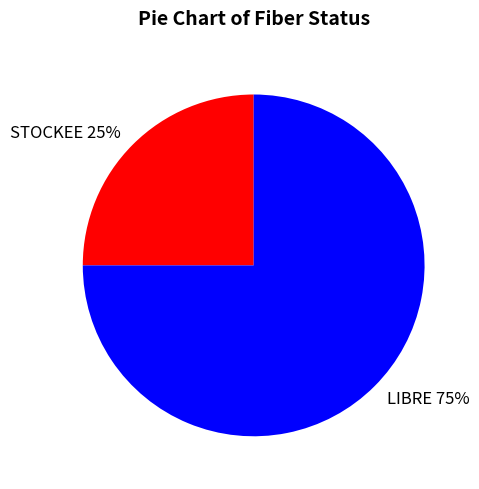

To the nearest percent, what portion does LIBRE represent?

75%